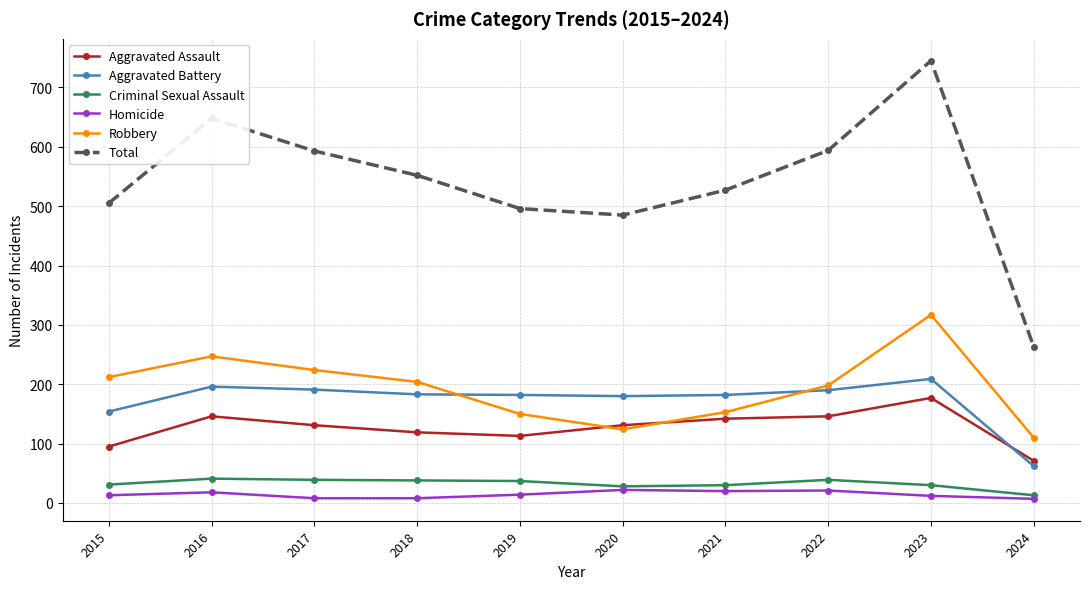

At which category does the chart reach its peak across all series?

2023